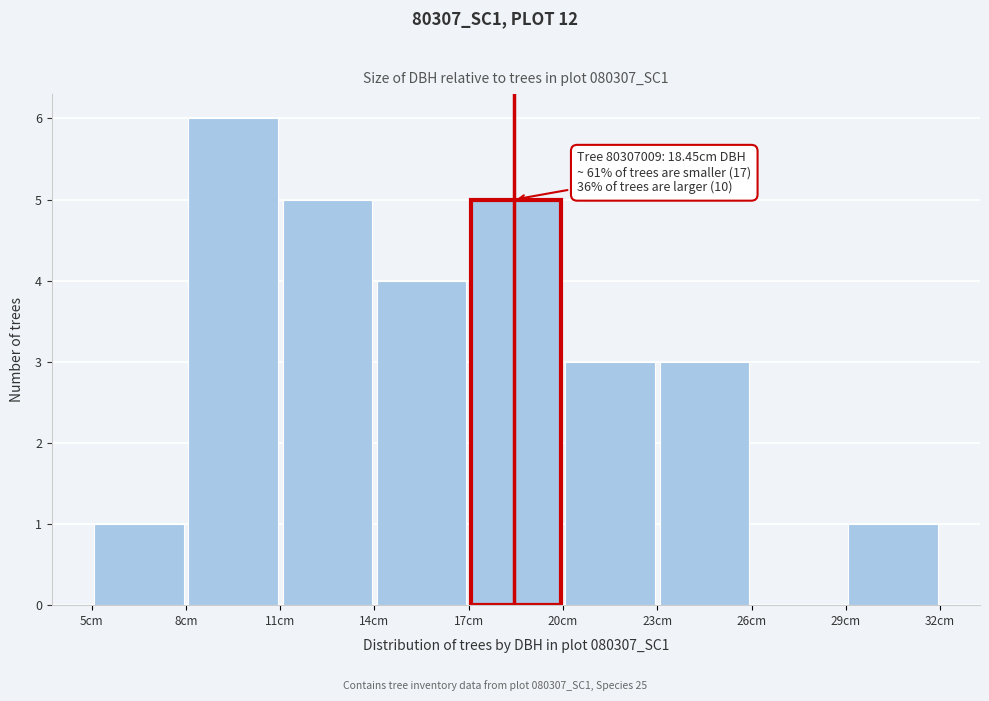

Which range on the x-axis has the tallest bar?

8 to 11